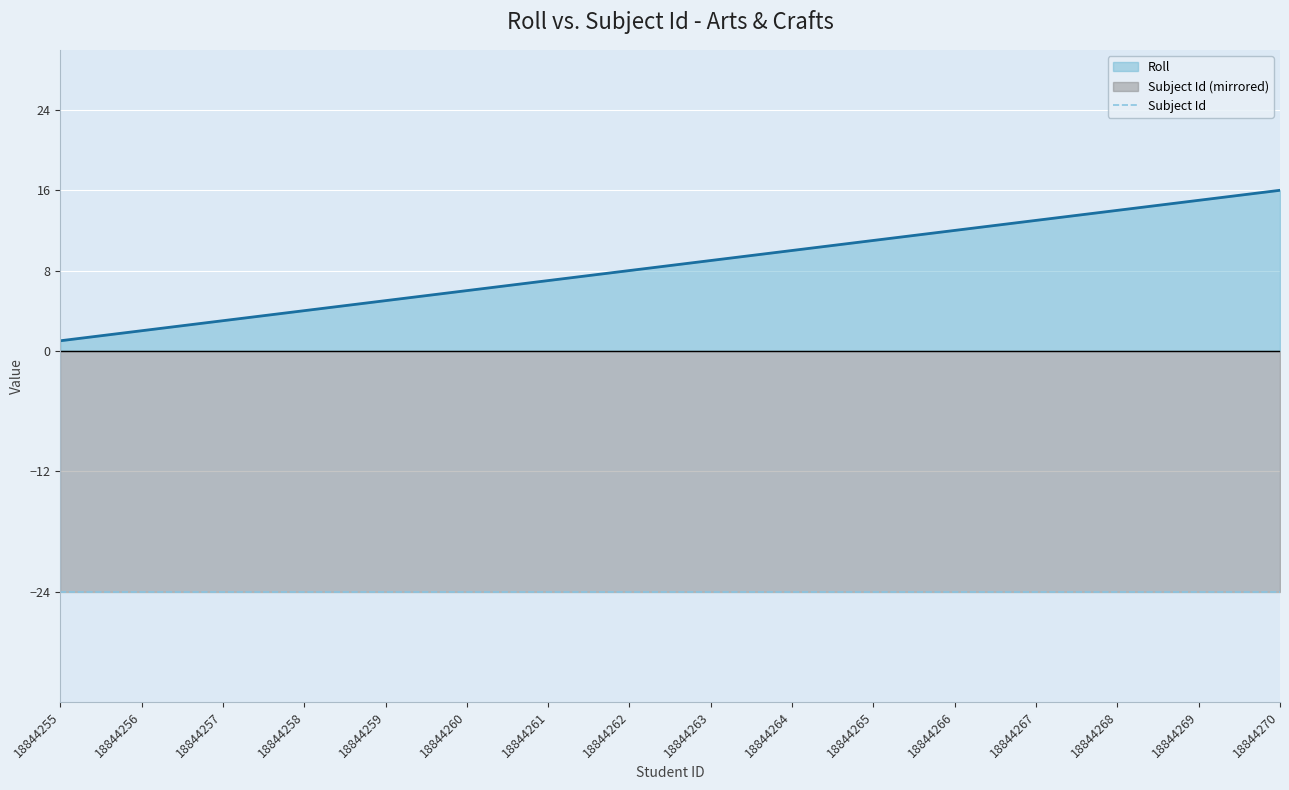

True or false: Roll has a value of 15 at 18844269.

True